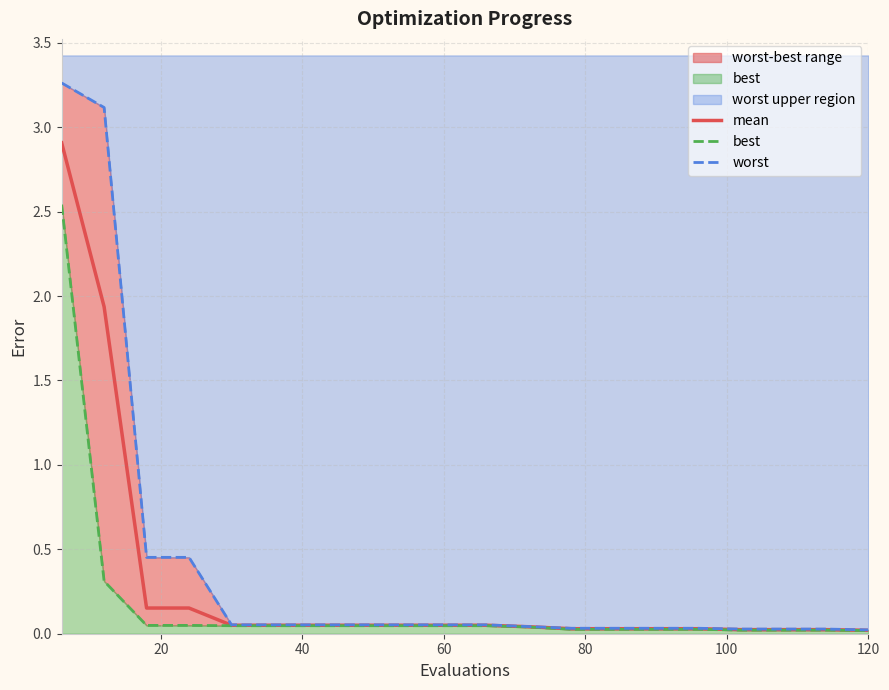

What is the highest value of the mean series?

2.9